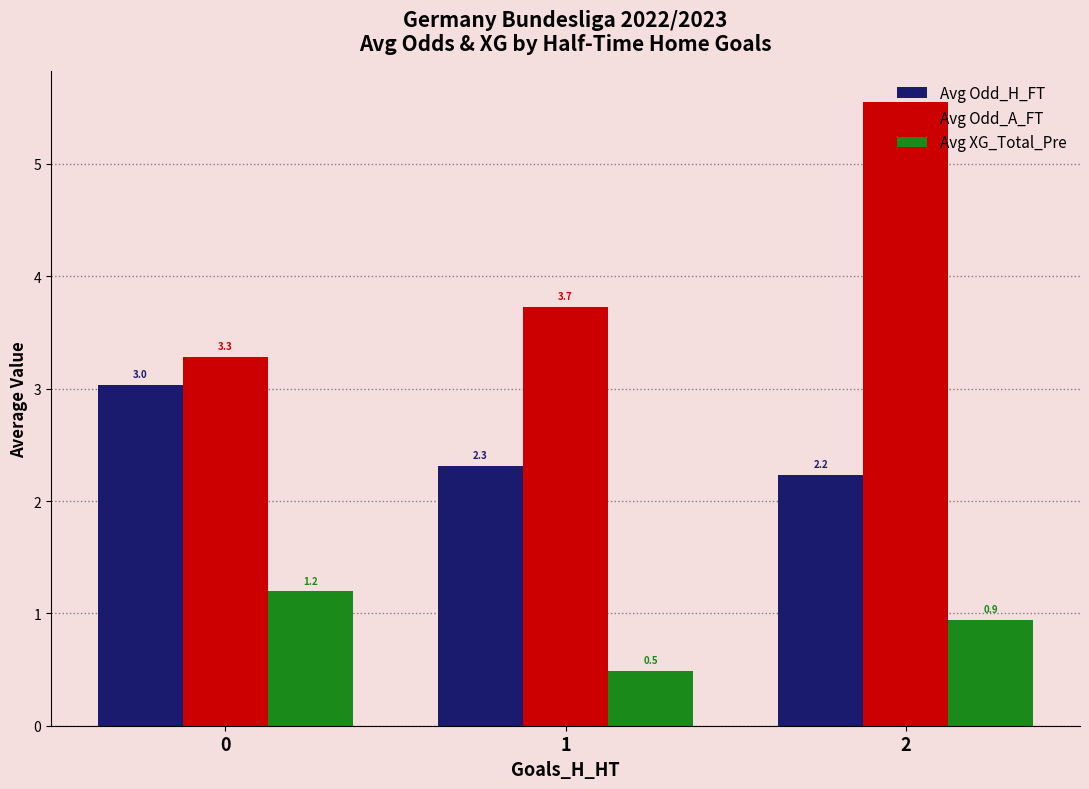

At how many categories does at least one series exceed 1?

3